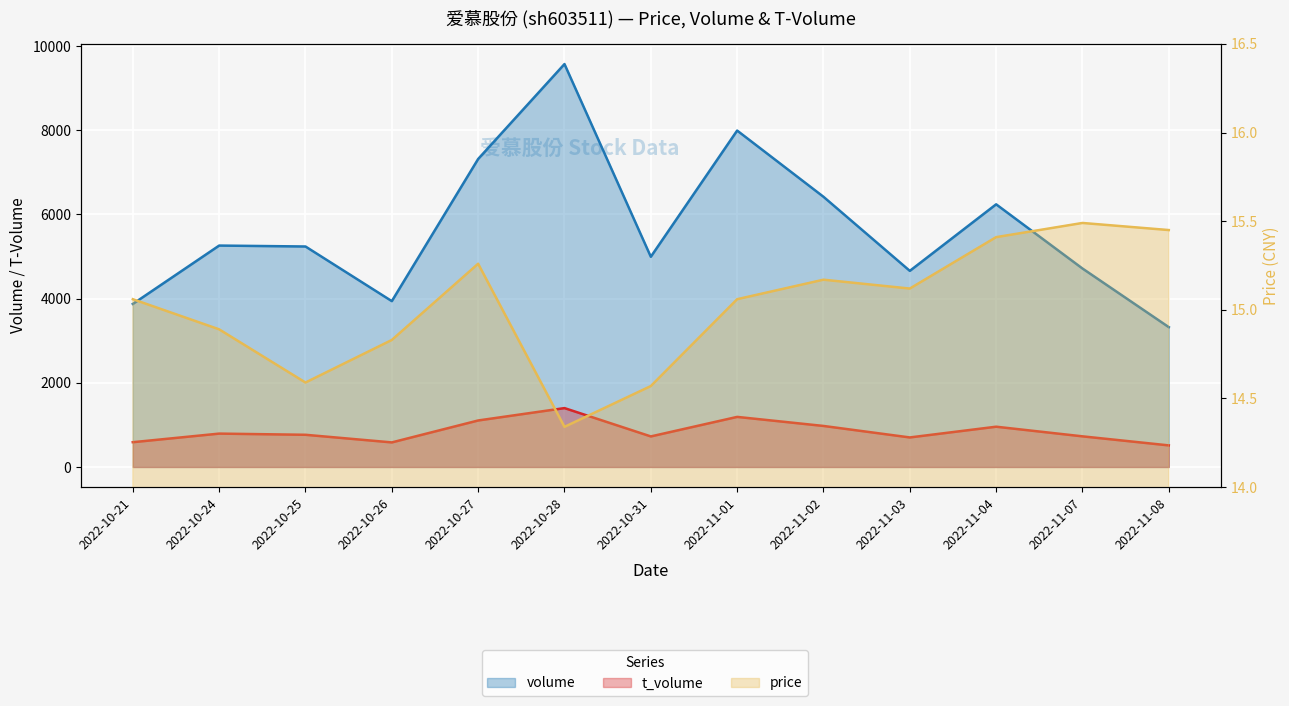

Reading left to right, what are all the values shown in this chart?

volume: 3873.0	5260.0	5238.0	3940.0	7317.0	9572.0	4994.0	7992.0	6419.0	4659.0	6240.0	4715.0	3322.0
t_volume: 589.0	793.0	765.0	584.0	1105.0	1399.0	726.0	1190.0	975.0	702.0	957.0	728.0	513.0
price: 15.1	14.9	14.6	14.8	15.3	14.3	14.6	15.1	15.2	15.1	15.4	15.5	15.4